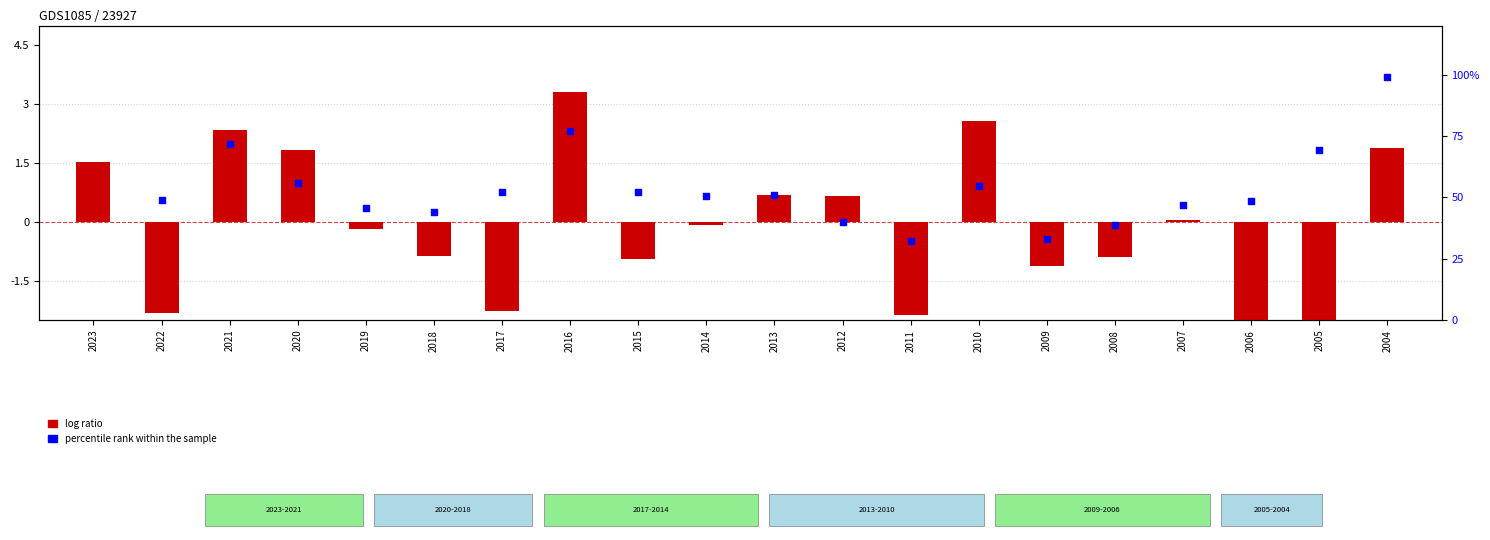

What are all the series names shown in the legend?

log ratio, percentile rank within the sample